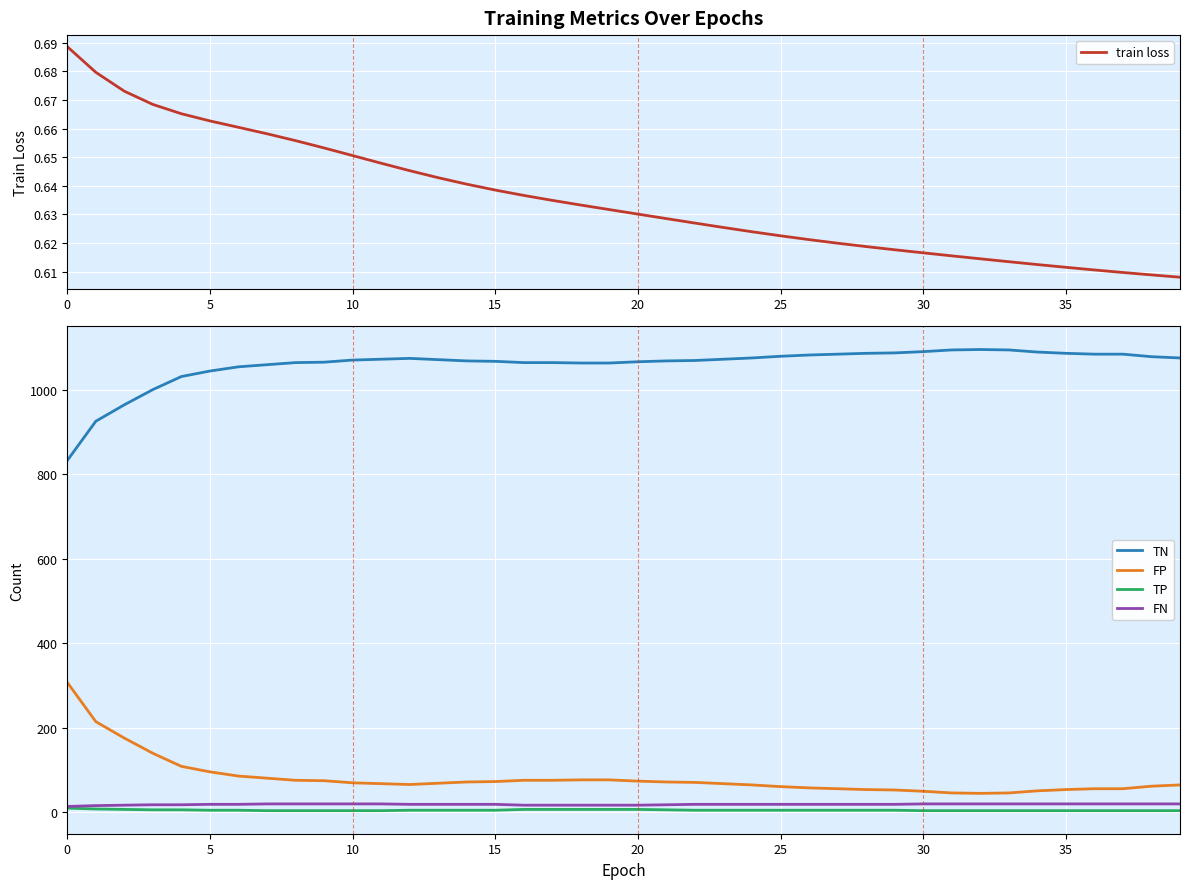

What is the sum of all train loss values?

25.4